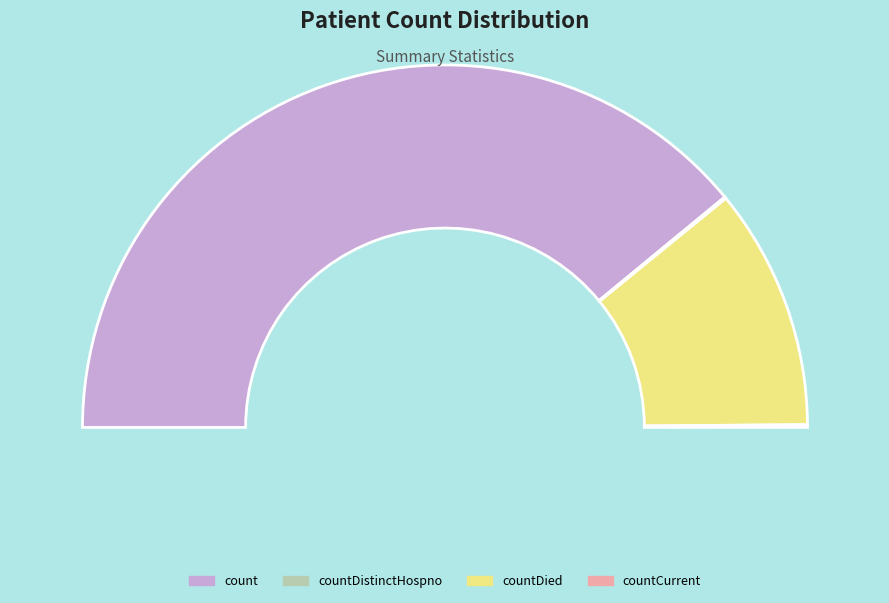

Between countDied and count, which is larger?

count